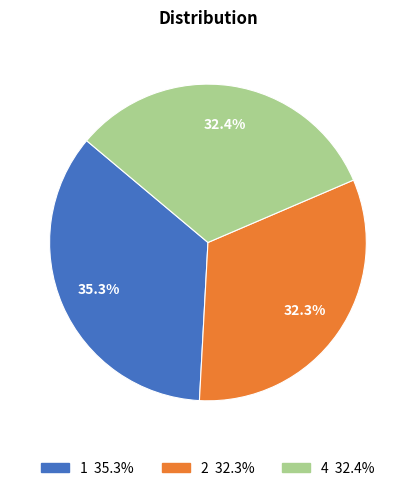

What is the ratio of the value at 2 to the value at 4?

1.0